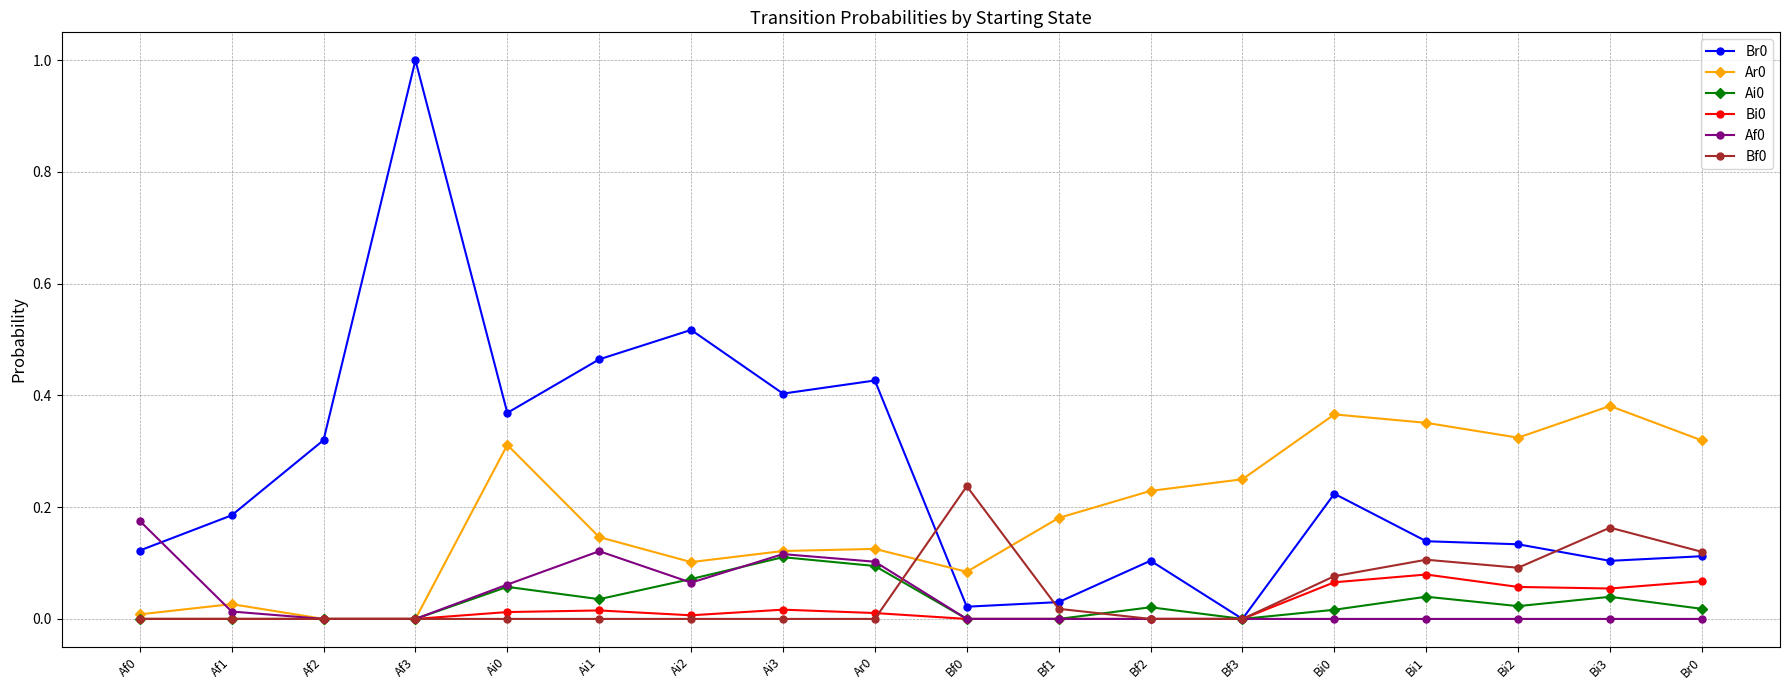

What position from the left is Bf3?

13